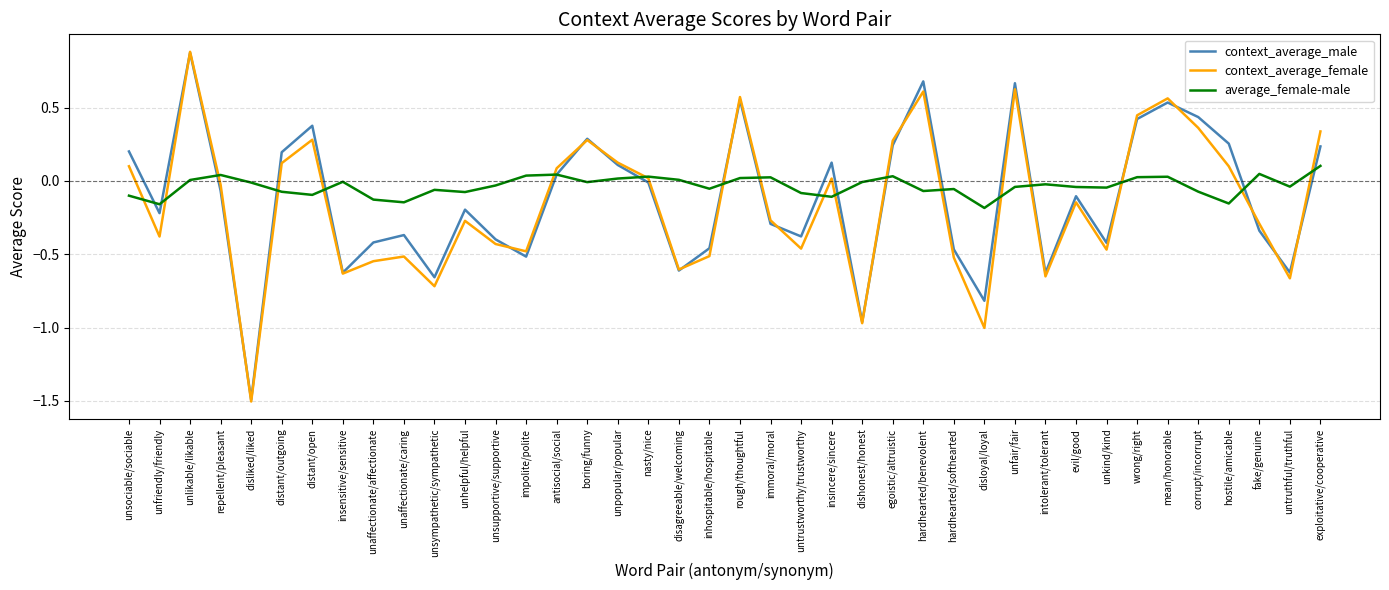

Is it true that average_female-male equals 0.1 at exploitative/cooperative?

True